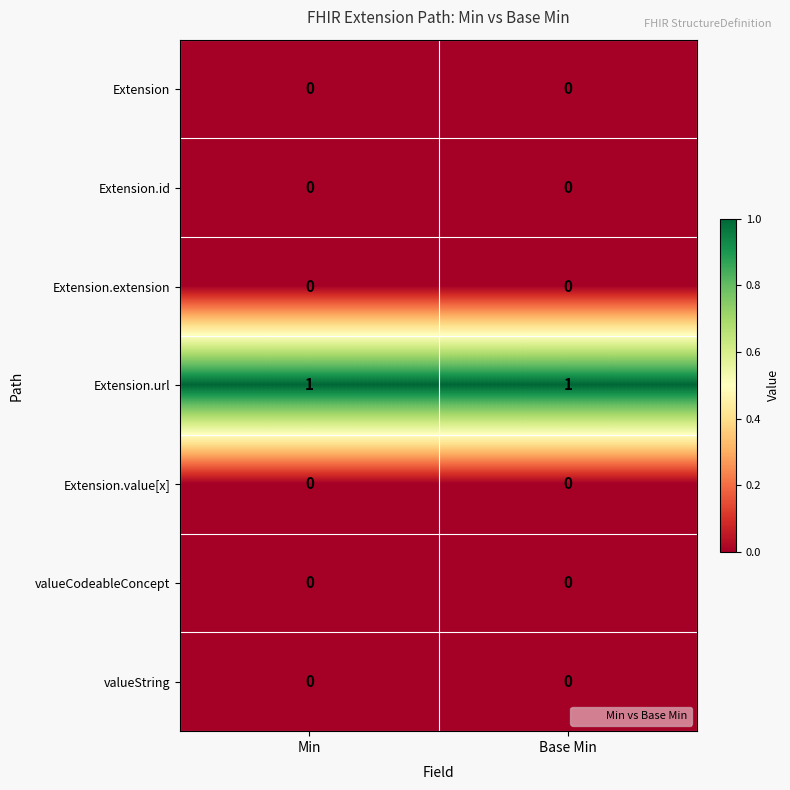

The valueCodeableConcept series shows 0 at Min. True or false?

True